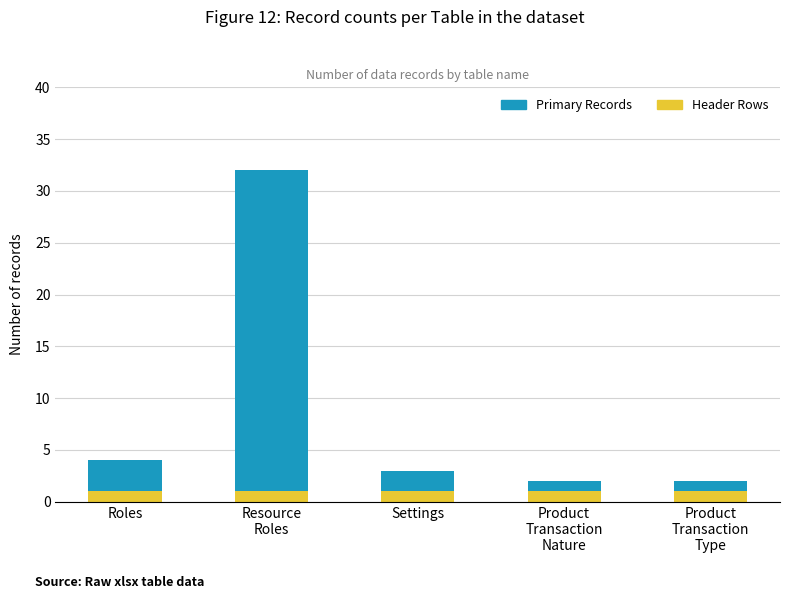

The value of Header Rows at Settings is 1. True or false?

True